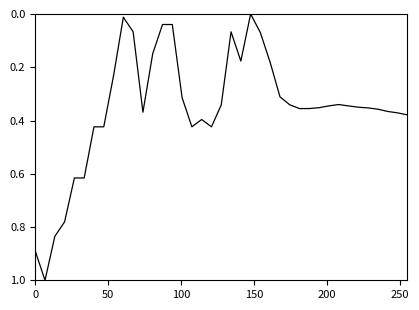

Count the number of categories in the chart.

39